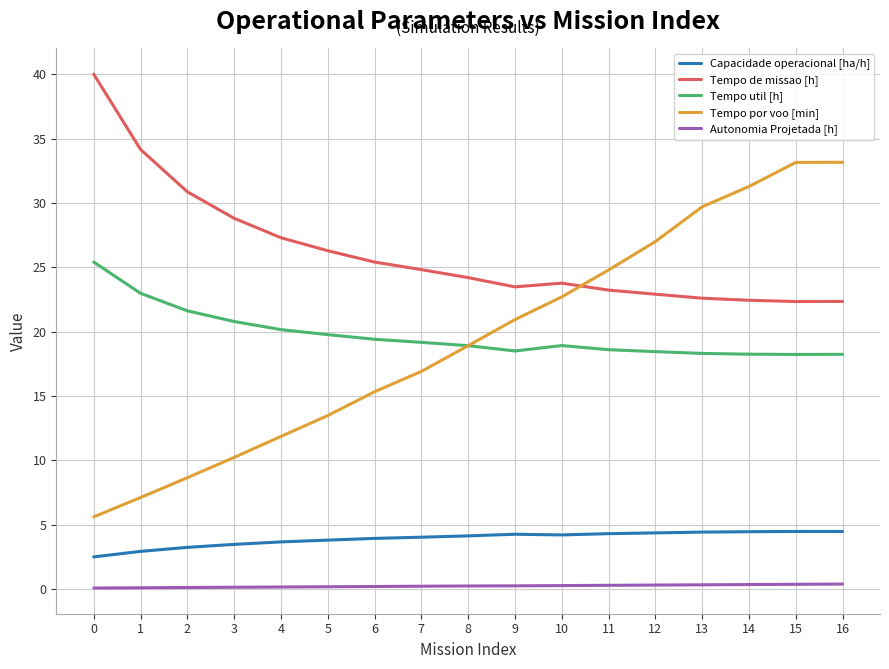

Between 1 and 15, which series saw the biggest shift?

Tempo por voo [min]